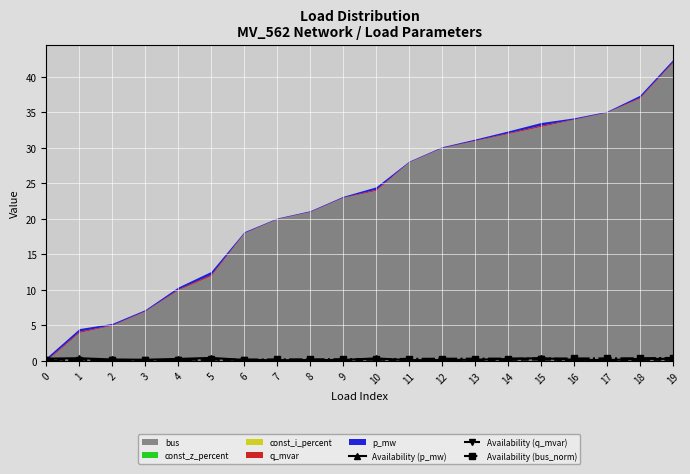

Does the chart display data point markers on the line(s)?

Yes